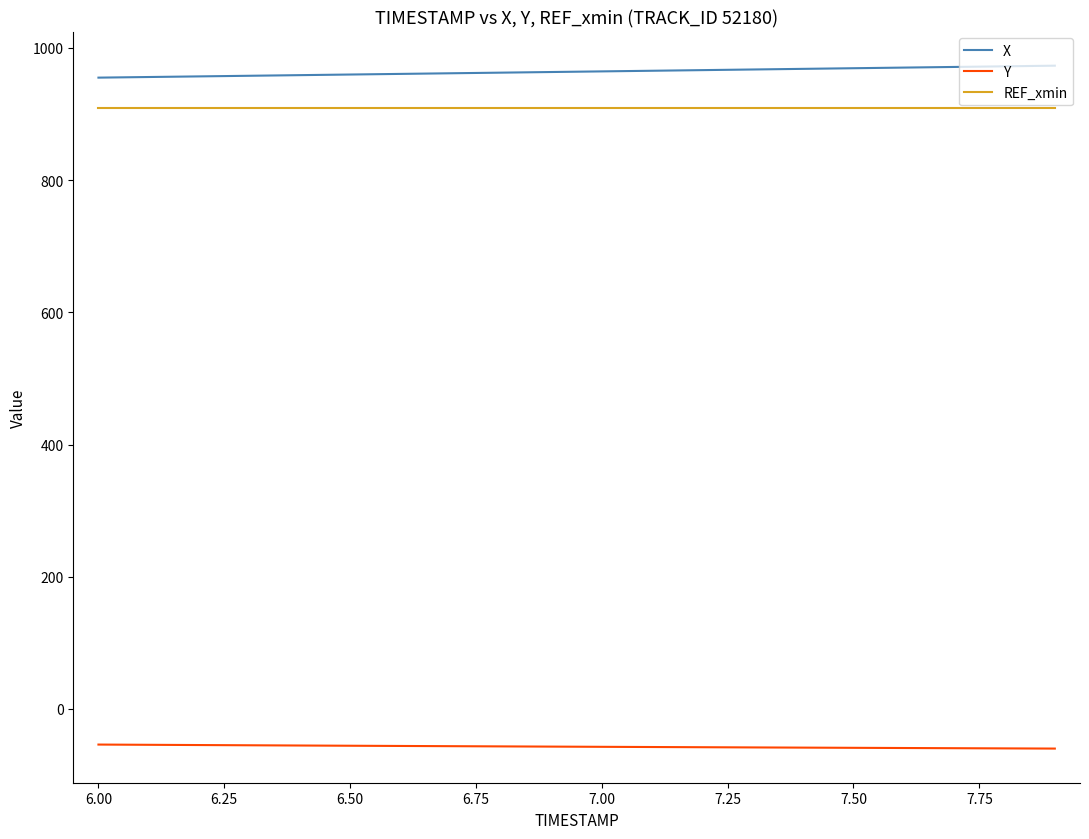

What is the minimum value for REF_xmin?

908.5